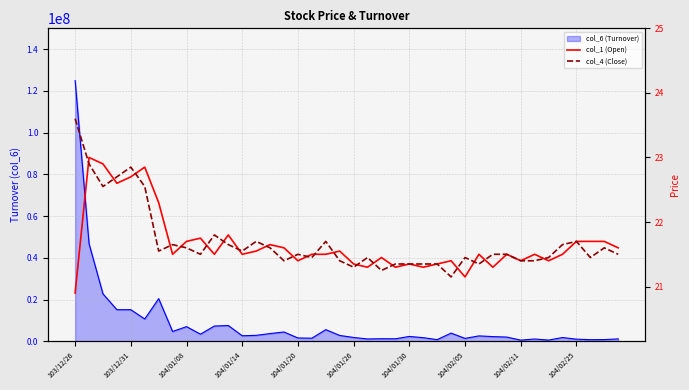

Does the chart display data point markers on the line(s)?

No